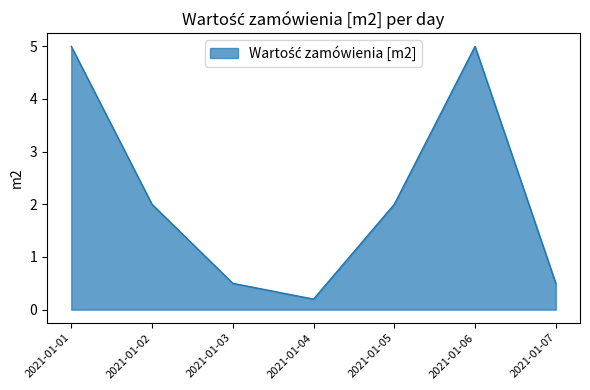

Reading left to right, what are all the values shown in this chart?

5.0	2.0	0.5	0.2	2.0	5.0	0.5